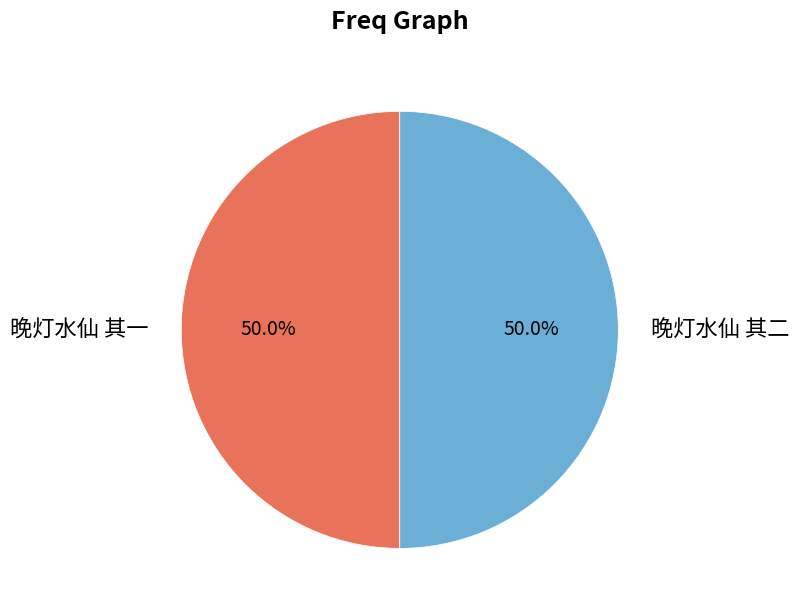

True or false: 晚灯水仙 其二 accounts for 50% of the total.

True